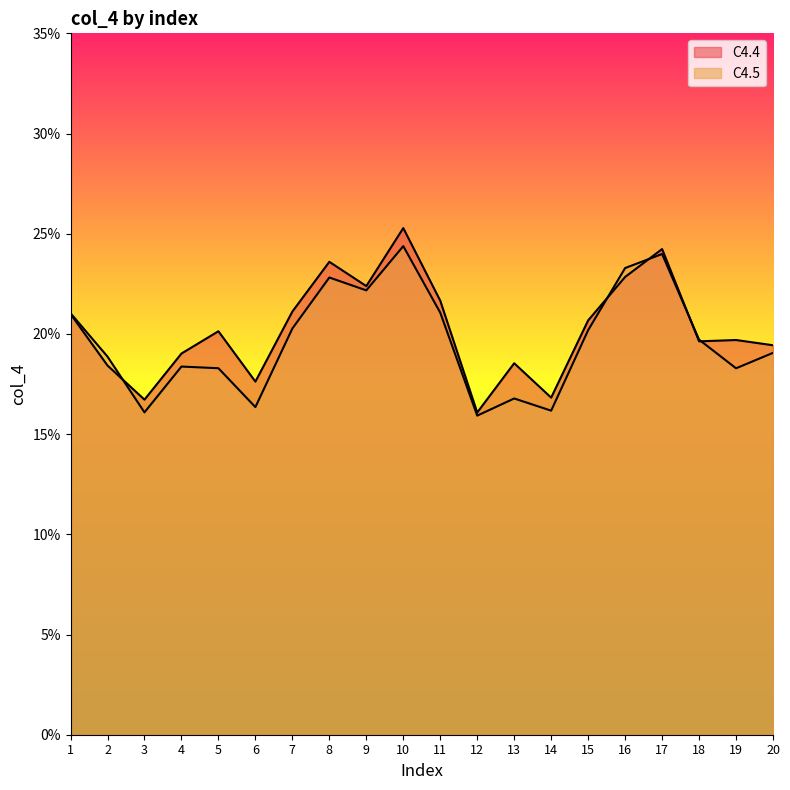

At which label is C4.4 closest to 0?

12